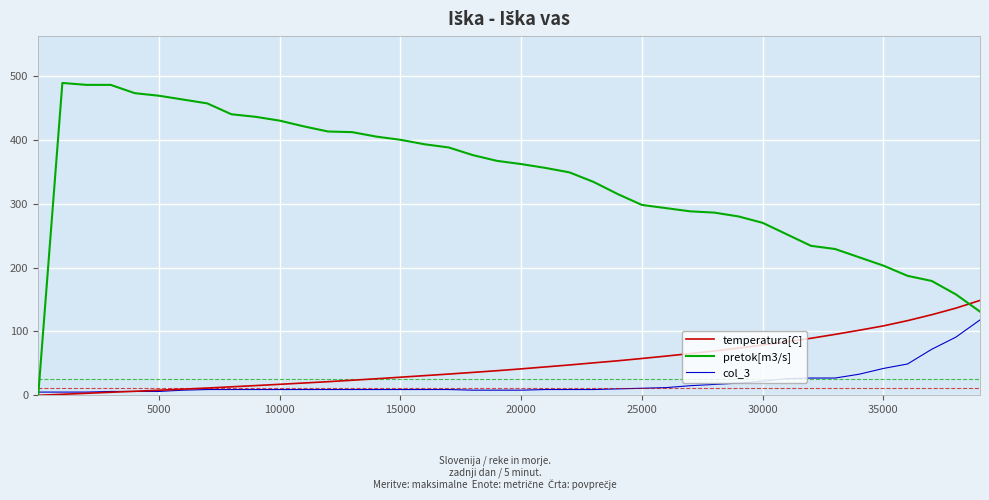

Rank the series by their maximum value, from lowest to highest.

col_3, temperatura[C], pretok[m3/s]